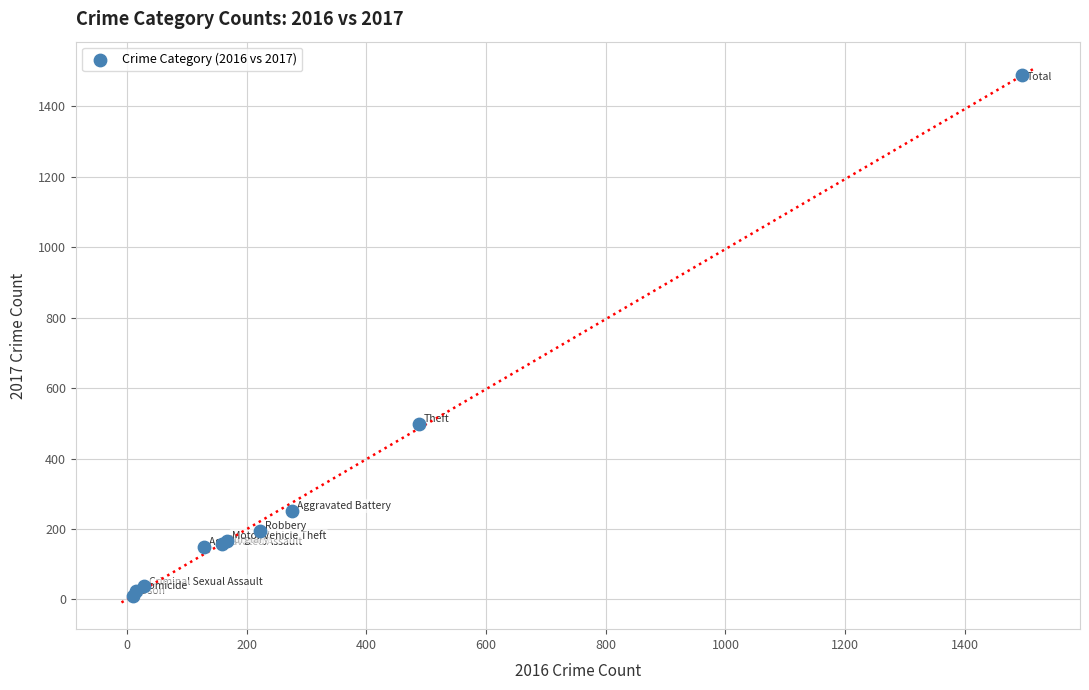

What Y value in the scatter plot is closest to 749?

499